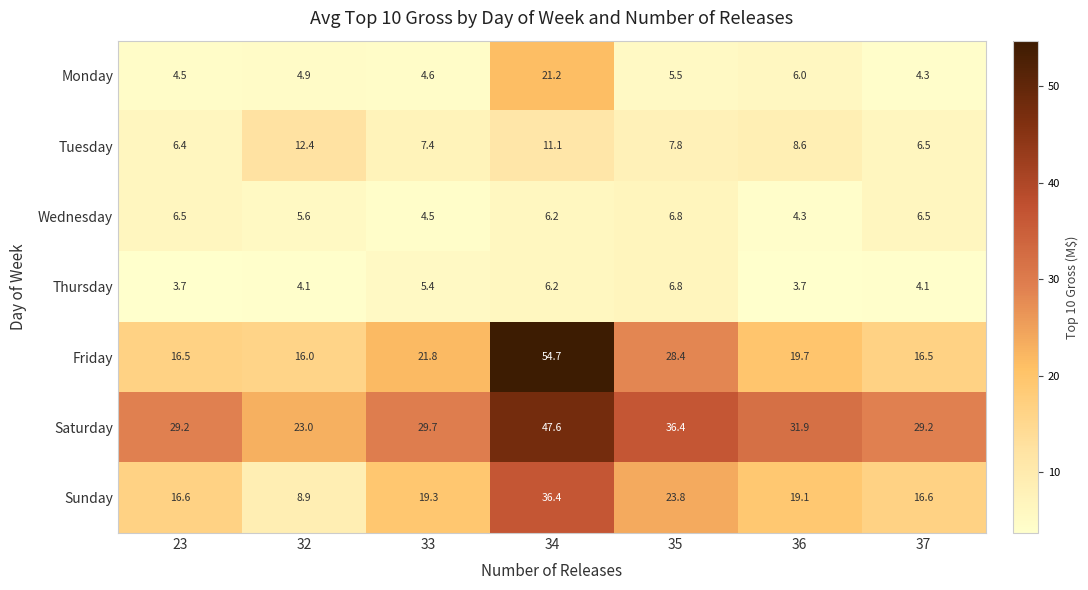

At which category is the sum across all series the highest?

34